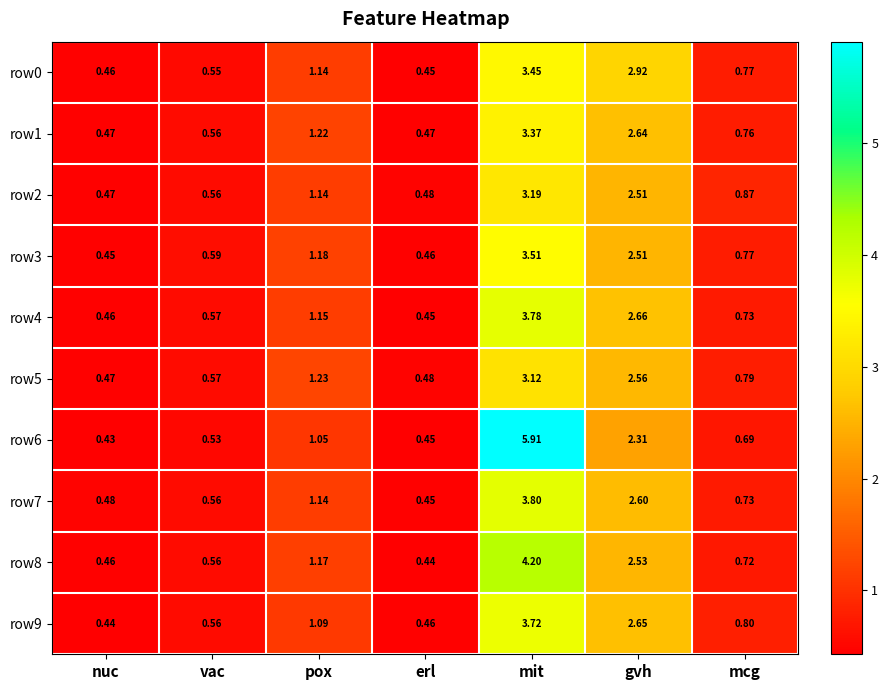

At which category is the sum across all series the highest?

mit